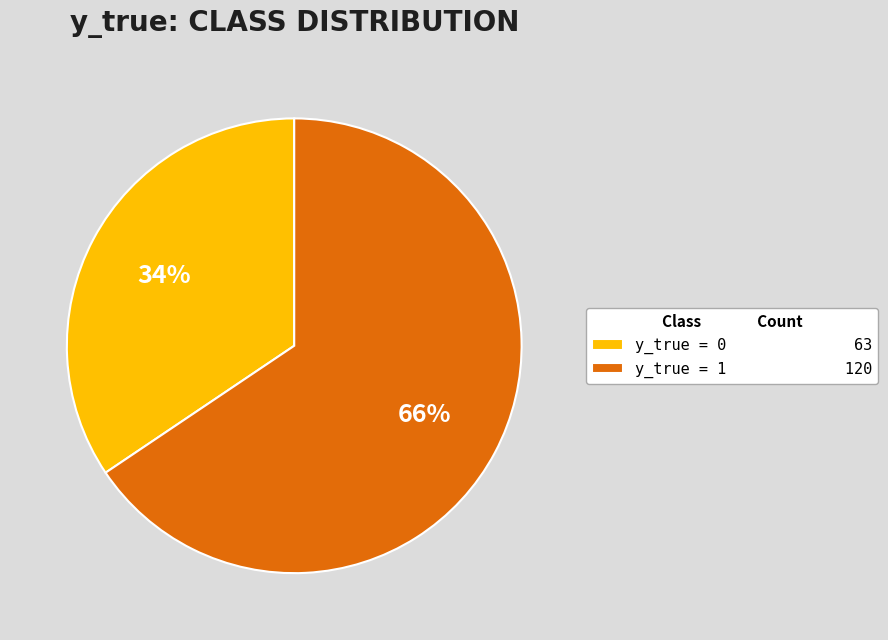

To the nearest percent, what portion does y_true = 1 120 represent?

66%